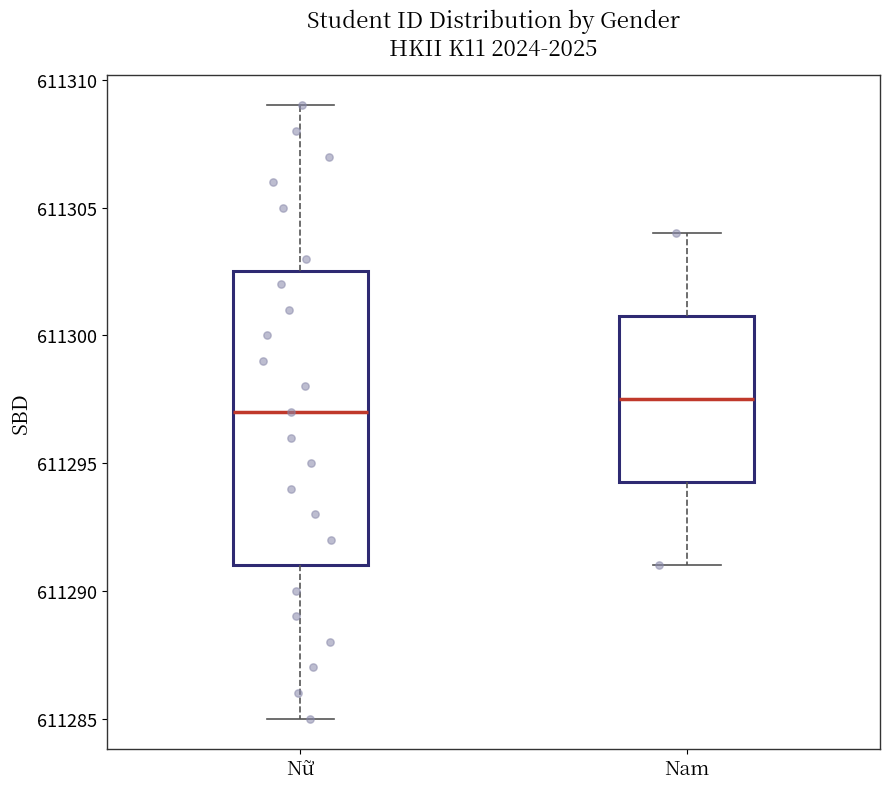

Where does the lower whisker of the box for Nam end on the y-axis? The values are not printed on the chart, so give them approximately, as read against the axis.

611291.0